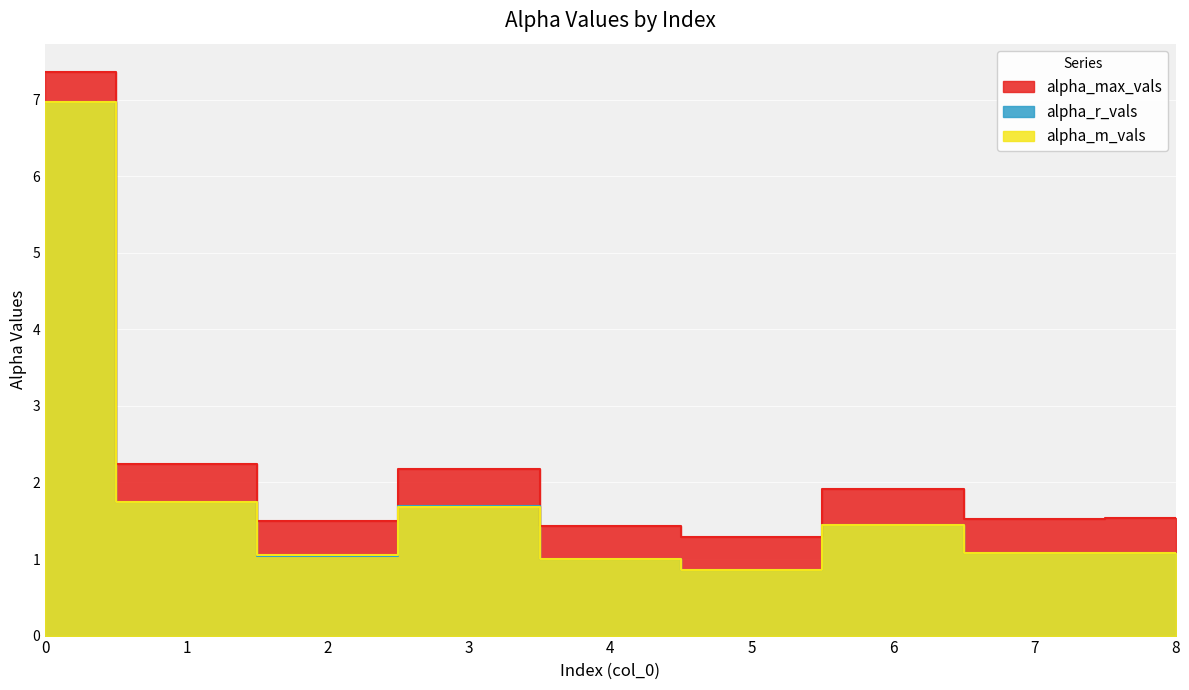

Where is the first local maximum for alpha_r_vals?

3